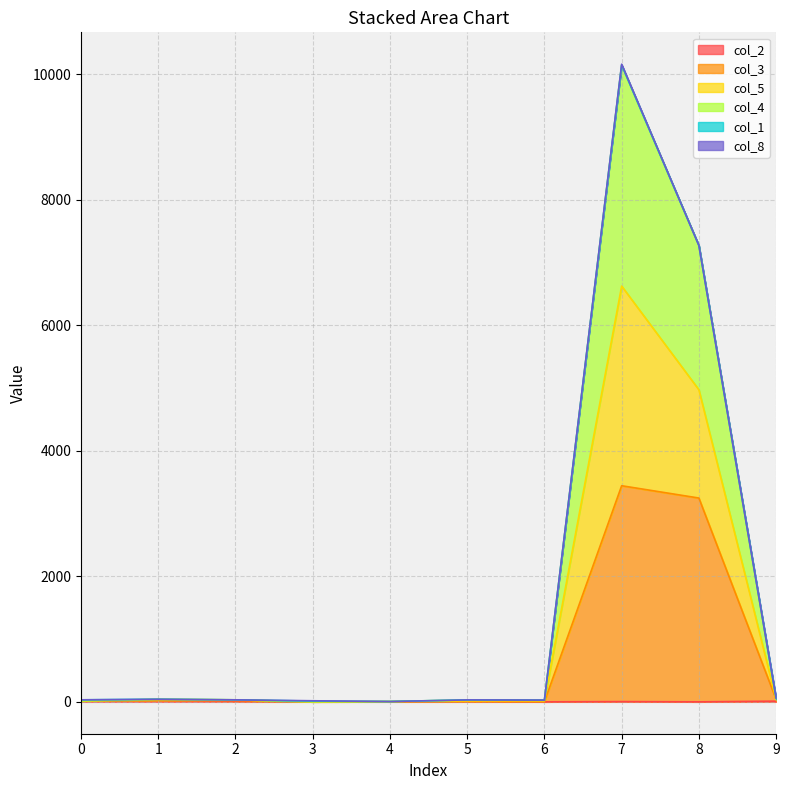

What is the value of the col_5 point at the 7th from the left?

28